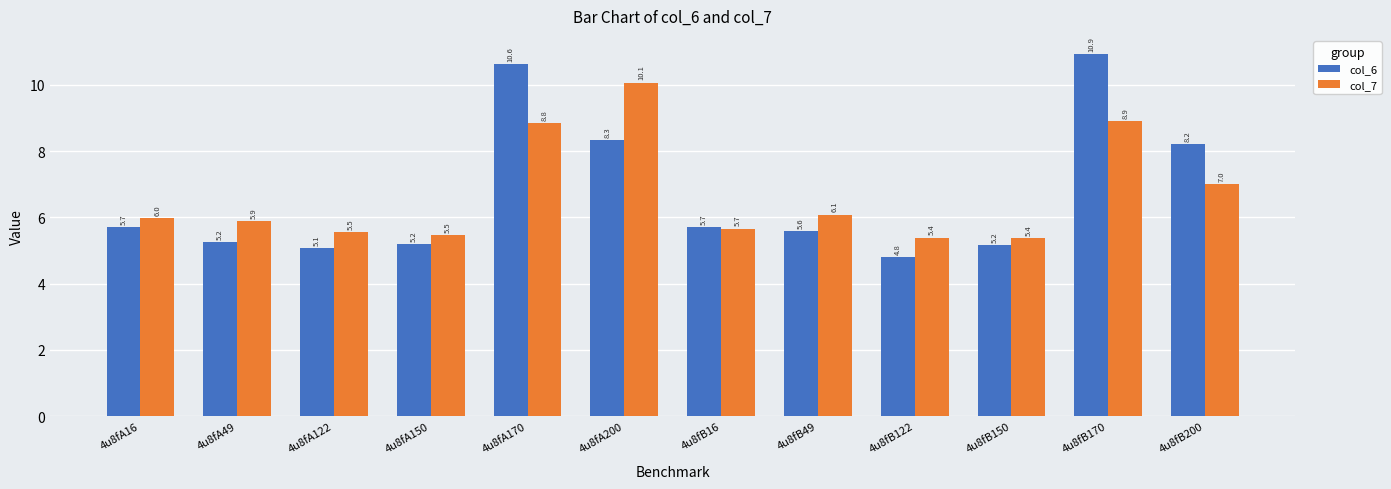

How many data points does each series have?

12